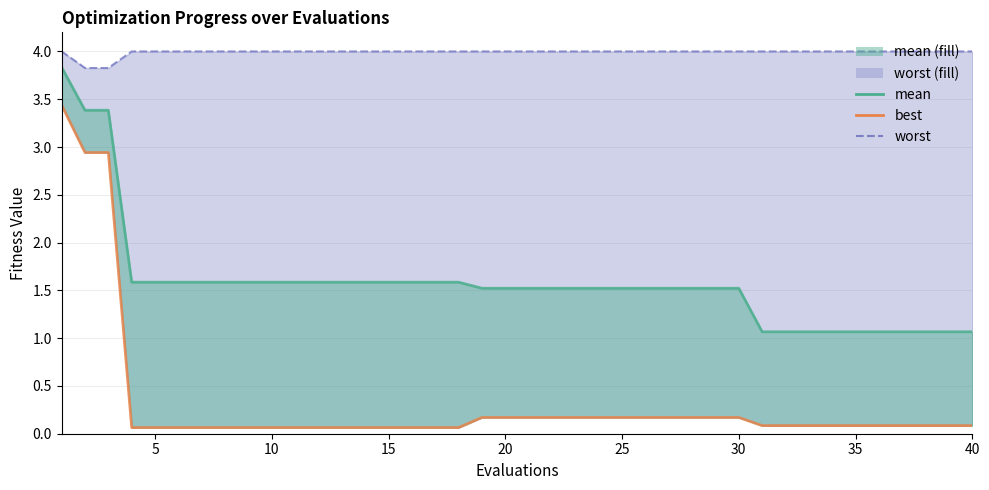

List the series in order of their peak value, highest first.

worst_line, mean_line, best